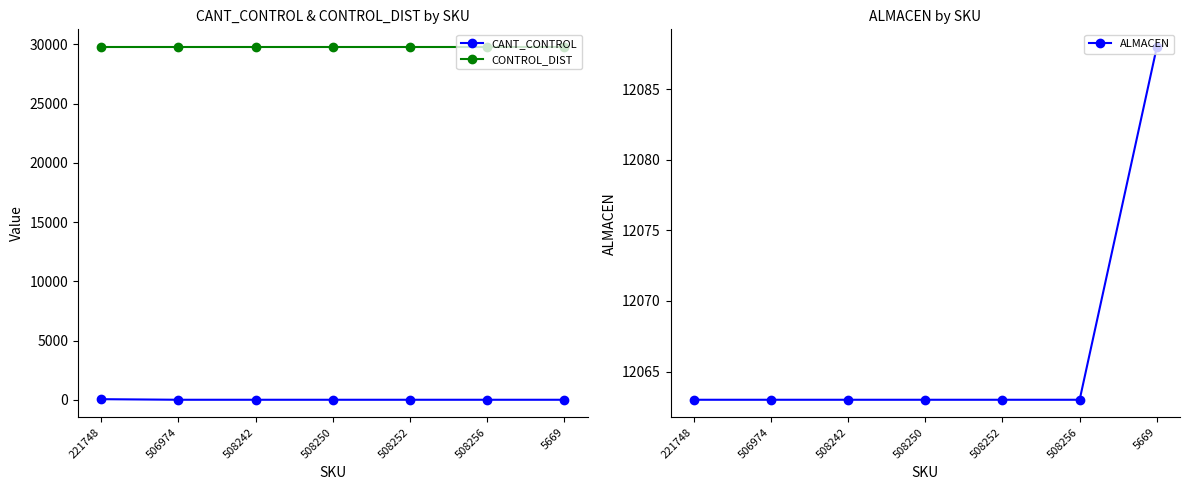

Reading left to right, transcribe all the data shown in this chart.

CANT_CONTROL: 221748=50	506974=1	508242=1	508250=1	508252=1	508256=1	5669=1
CONTROL_DIST: 221748=29781	506974=29781	508242=29781	508250=29781	508252=29781	508256=29781	5669=29781
ALMACEN: 221748=12063	506974=12063	508242=12063	508250=12063	508252=12063	508256=12063	5669=12088